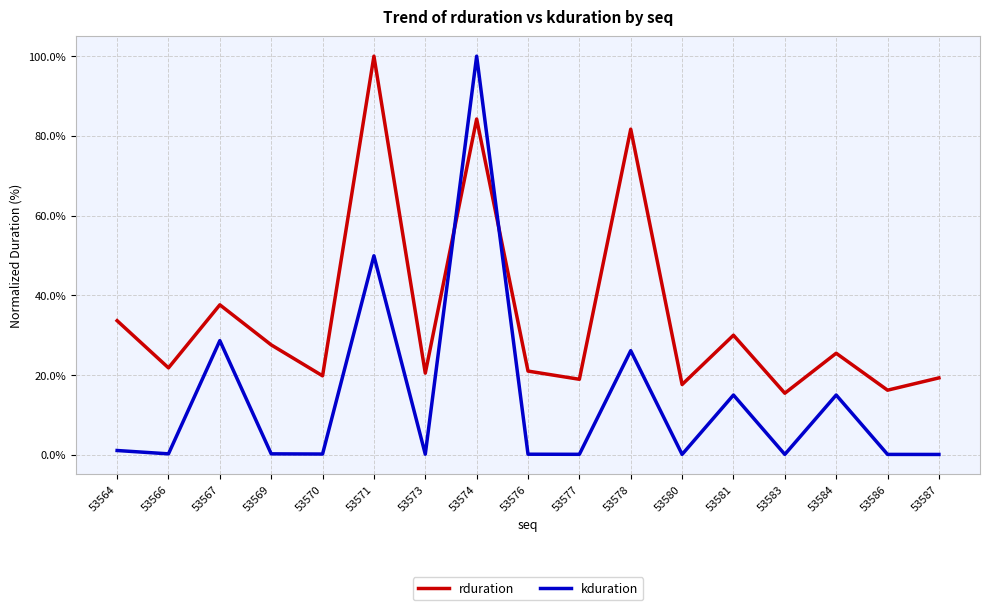

The rduration series shows 30.0 at 53581. True or false?

True